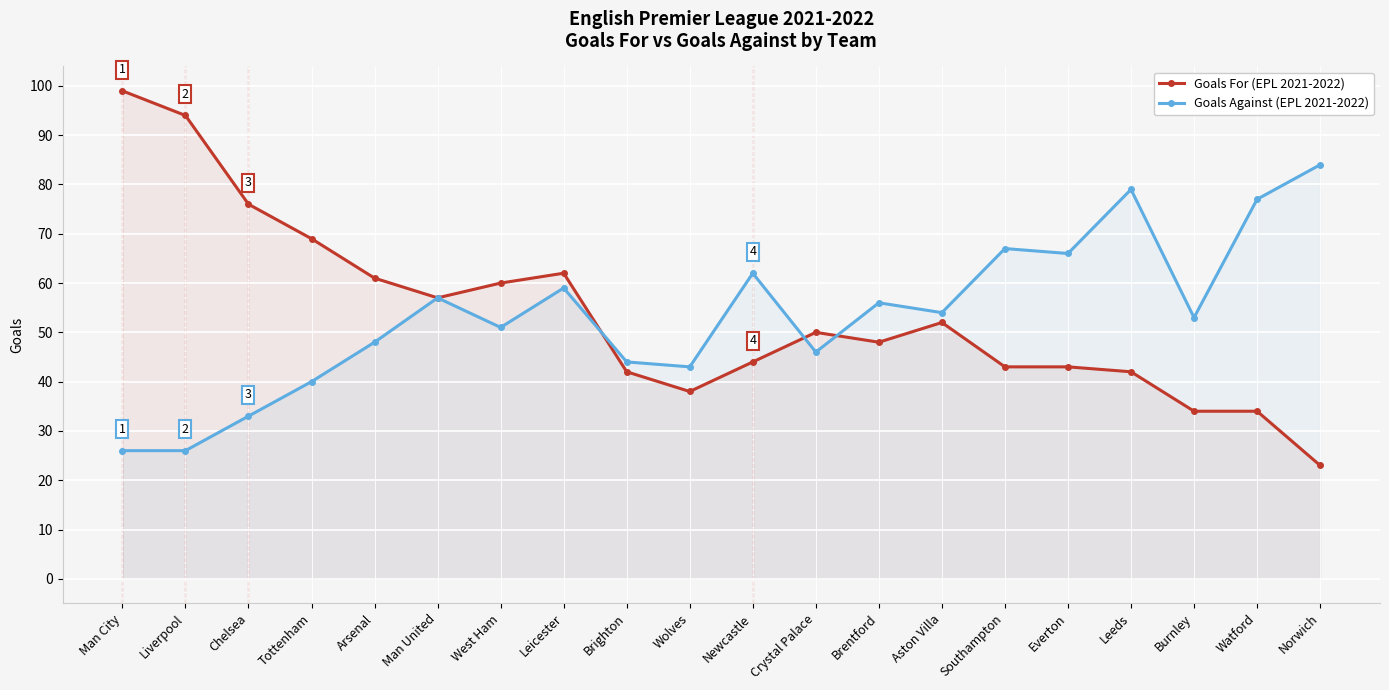

How many lines are shown in the chart?

2